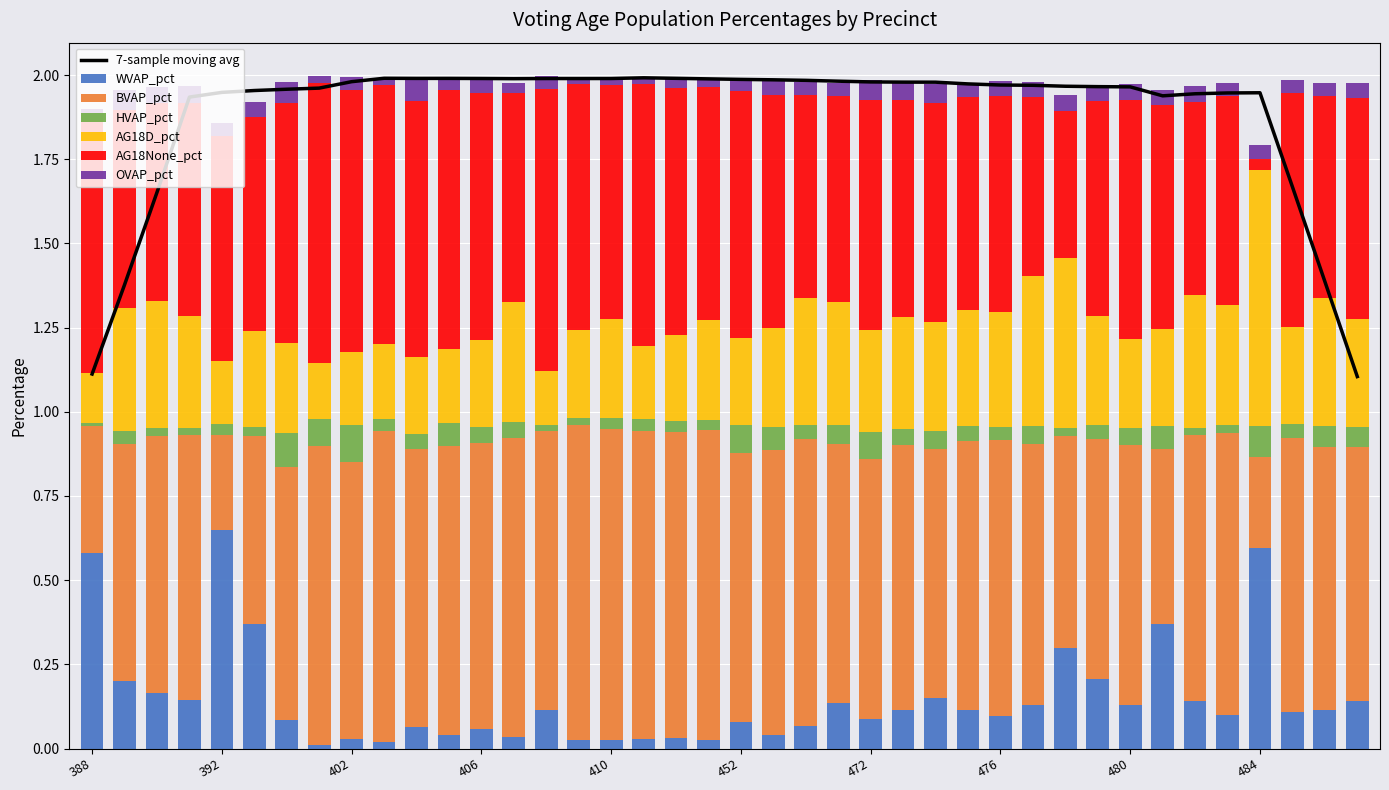

Reading left to right, transcribe all the data shown in this chart.

WVAP_pct: 0.6	0.2	0.2	0.1	0.6	0.4	0.1	0.0	0.0	0.0	0.1	0.0	0.1	0.0	0.1	0.0	0.0	0.0	0.0	0.0	0.1	0.0	0.1	0.1	0.1	0.1	0.1	0.1	0.1	0.1	0.3	0.2	0.1	0.4	0.1	0.1	0.6	0.1	0.1	0.1
BVAP_pct: 0.4	0.7	0.8	0.8	0.3	0.6	0.8	0.9	0.8	0.9	0.8	0.9	0.8	0.9	0.8	0.9	0.9	0.9	0.9	0.9	0.8	0.8	0.9	0.8	0.8	0.8	0.7	0.8	0.8	0.8	0.6	0.7	0.8	0.5	0.8	0.8	0.3	0.8	0.8	0.8
HVAP_pct: 0.0	0.0	0.0	0.0	0.0	0.0	0.1	0.1	0.1	0.0	0.0	0.1	0.0	0.0	0.0	0.0	0.0	0.0	0.0	0.0	0.1	0.1	0.0	0.1	0.1	0.0	0.1	0.0	0.0	0.1	0.0	0.0	0.1	0.1	0.0	0.0	0.1	0.0	0.1	0.1
AG18D_pct: 0.1	0.4	0.4	0.3	0.2	0.3	0.3	0.2	0.2	0.2	0.2	0.2	0.3	0.4	0.2	0.3	0.3	0.2	0.3	0.3	0.3	0.3	0.4	0.4	0.3	0.3	0.3	0.3	0.3	0.4	0.5	0.3	0.3	0.3	0.4	0.4	0.8	0.3	0.4	0.3
AG18None_pct: 0.8	0.6	0.6	0.6	0.7	0.6	0.7	0.8	0.8	0.8	0.8	0.8	0.7	0.6	0.8	0.7	0.7	0.8	0.7	0.7	0.7	0.7	0.6	0.6	0.7	0.6	0.7	0.6	0.6	0.5	0.4	0.6	0.7	0.7	0.6	0.6	0.0	0.7	0.6	0.7
OVAP_pct: 0.0	0.1	0.0	0.0	0.0	0.0	0.1	0.0	0.0	0.0	0.1	0.0	0.0	0.0	0.0	0.0	0.0	0.0	0.0	0.0	0.0	0.0	0.0	0.0	0.1	0.1	0.1	0.0	0.0	0.0	0.0	0.0	0.0	0.0	0.0	0.0	0.0	0.0	0.0	0.0